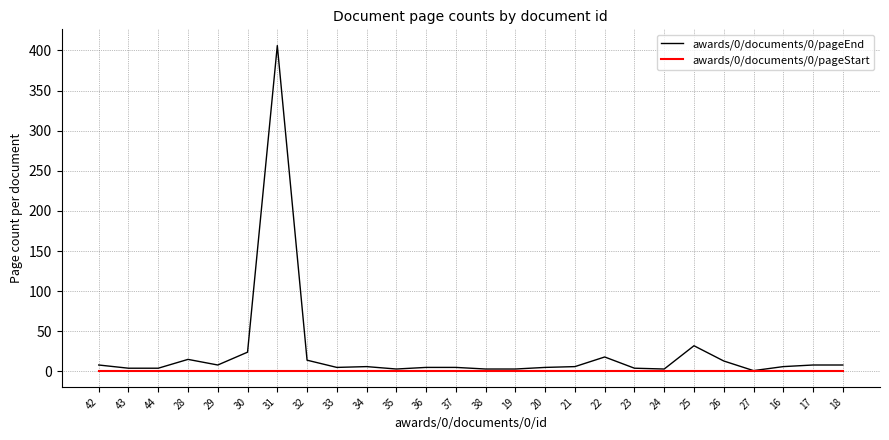

What is the maximum value for awards/0/documents/0/pageStart?

1